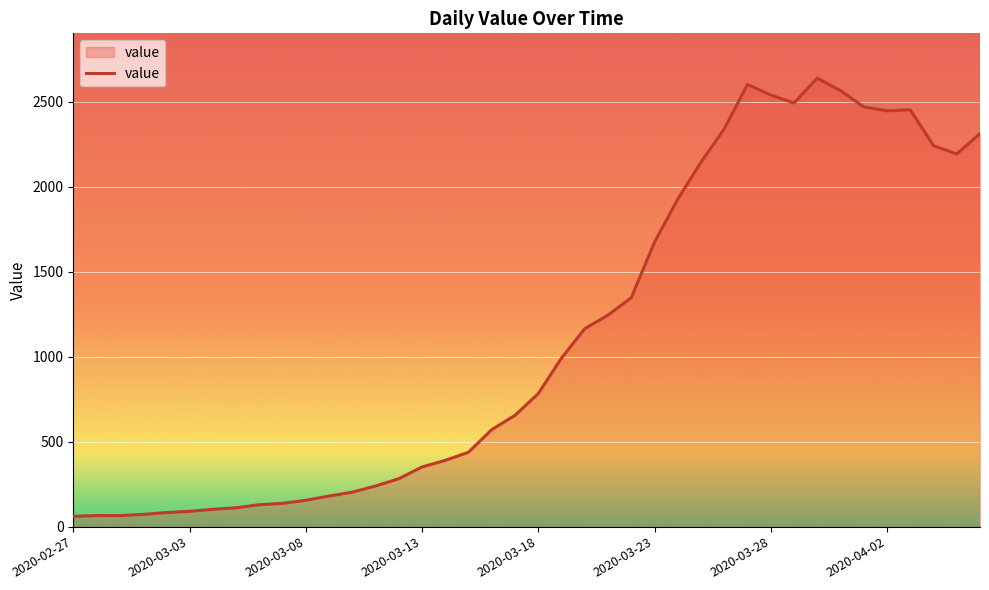

Does the chart have visible grid lines?

Yes